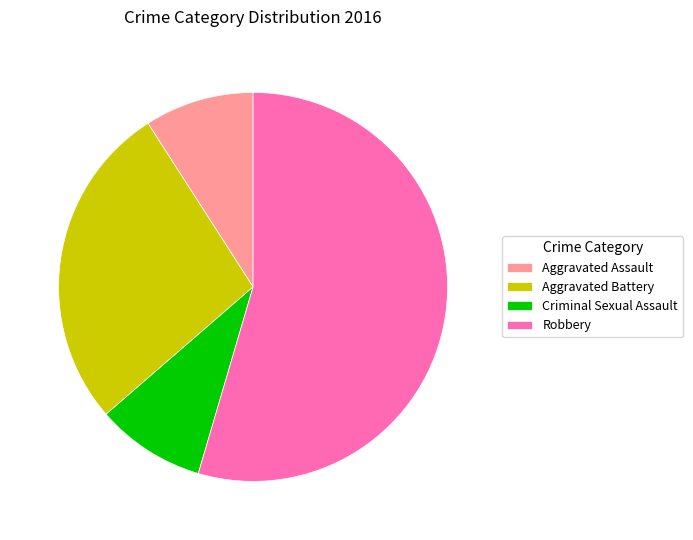

What is the ratio of the value at Aggravated Battery to the value at Aggravated Assault?

3.0